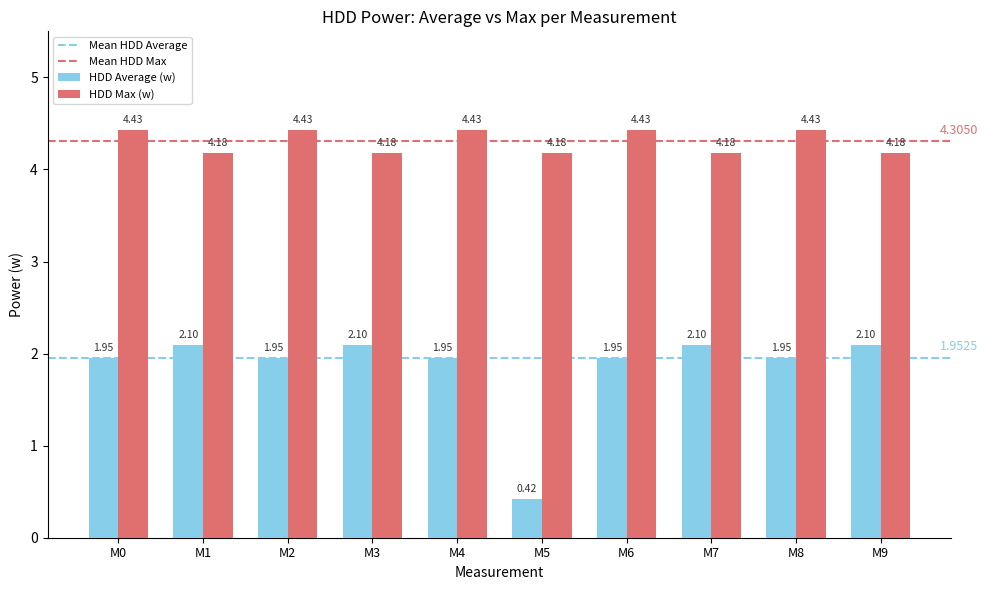

List the series in order of their overall mean, highest first.

HDD Max (w), HDD Average (w)